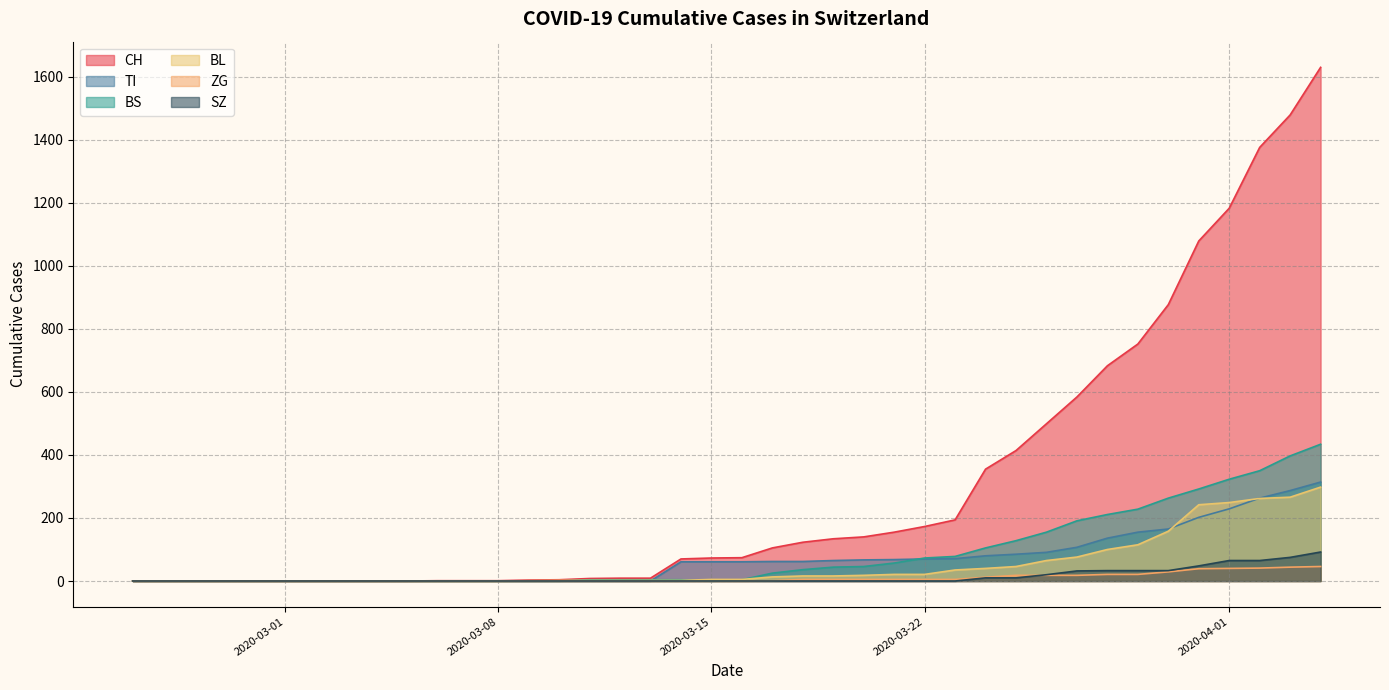

How many values in the CH series are below 74?

20